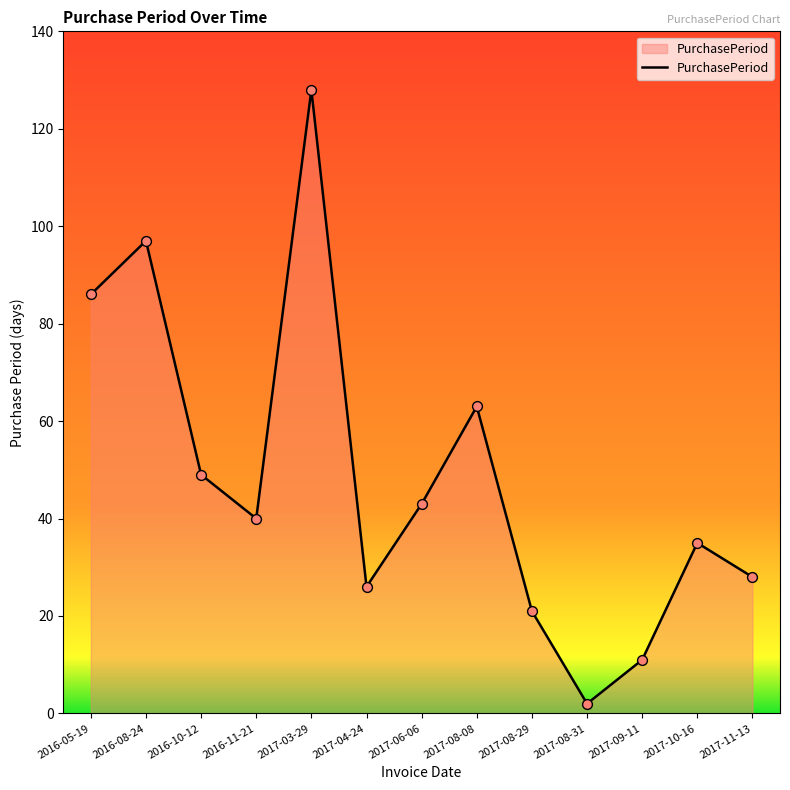

What is the change in value from 2016-11-21 to 2017-03-29?

+88